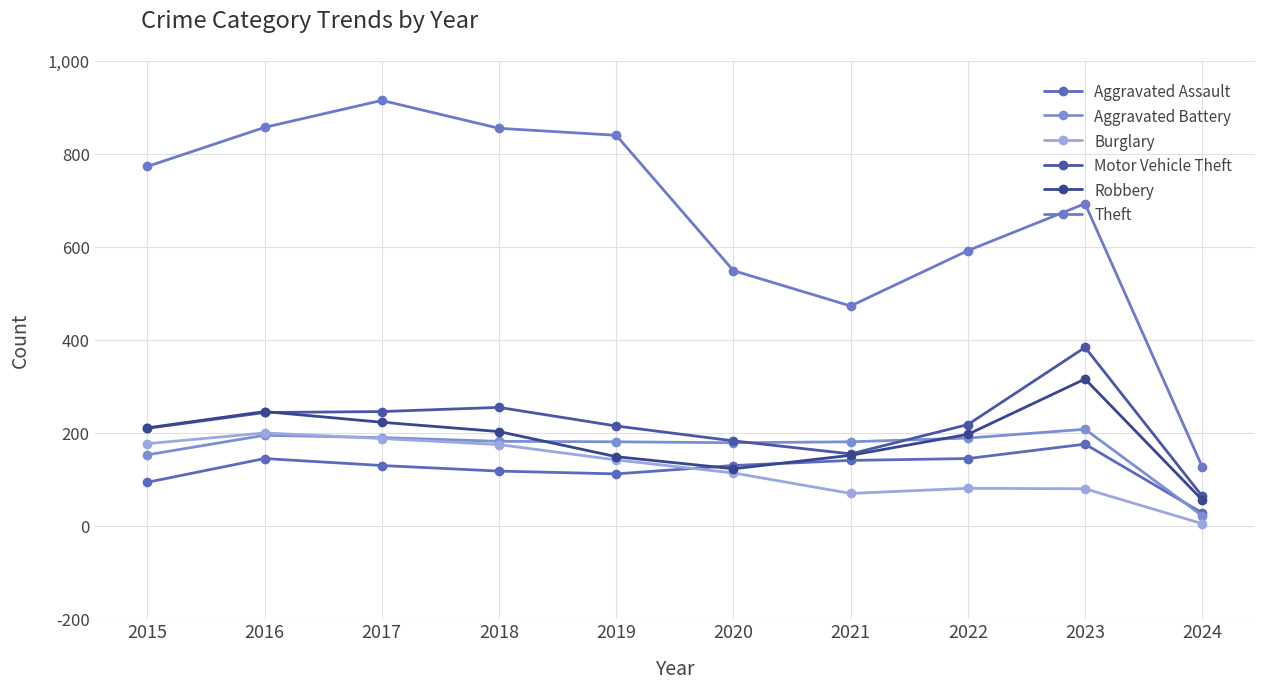

What is the difference between the maximum and second lowest values in the Aggravated Assault series?

82